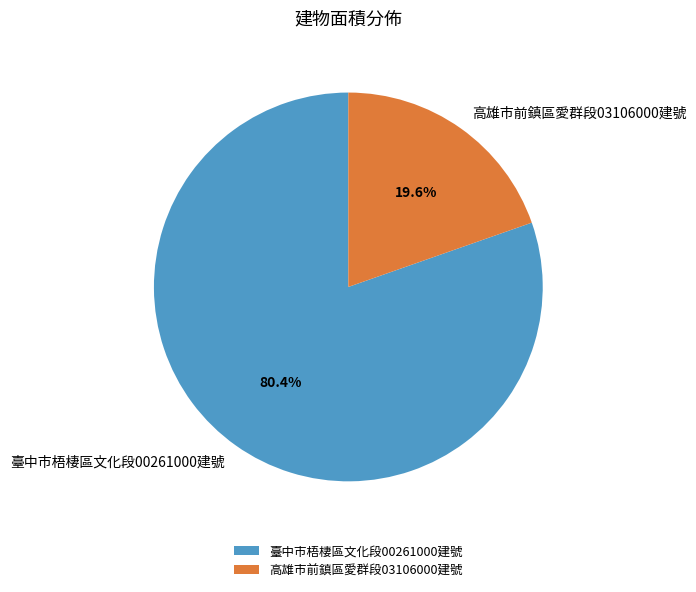

What is the ratio of the value at 臺中市梧棲區文化段00261000建號 to the value at 高雄市前鎮區愛群段03106000建號?

4.1